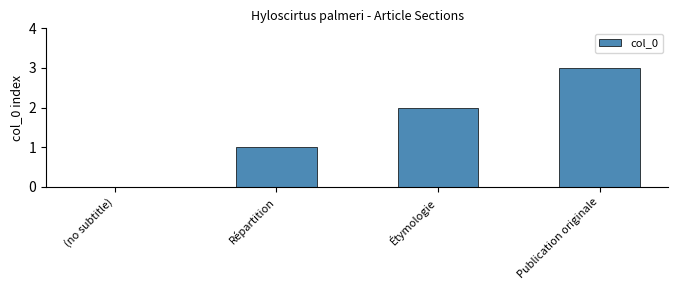

How many series are shown in this chart?

1